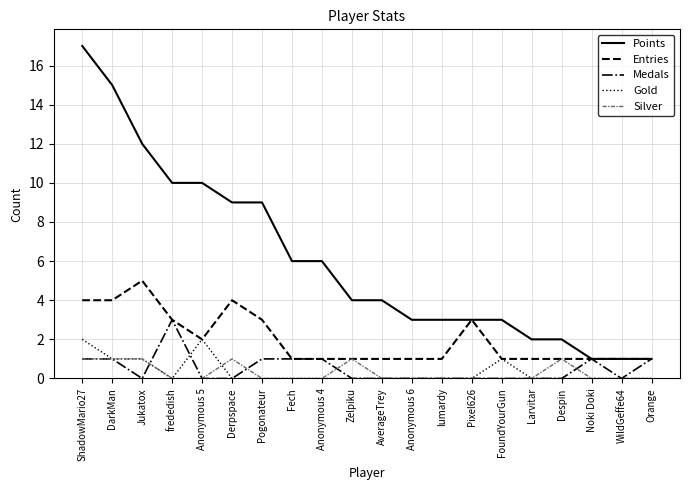

At which category is the sum across all series the highest?

ShadowMario27